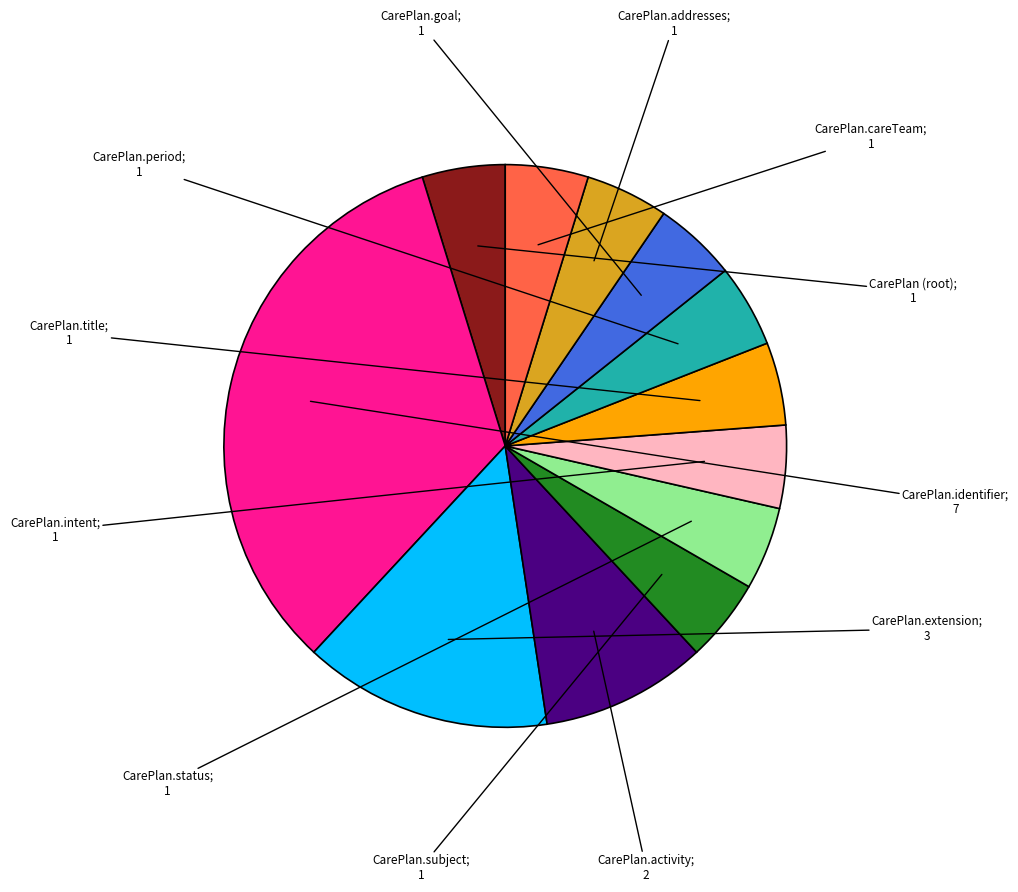

Is there any slice that represents more than half of the pie?

No